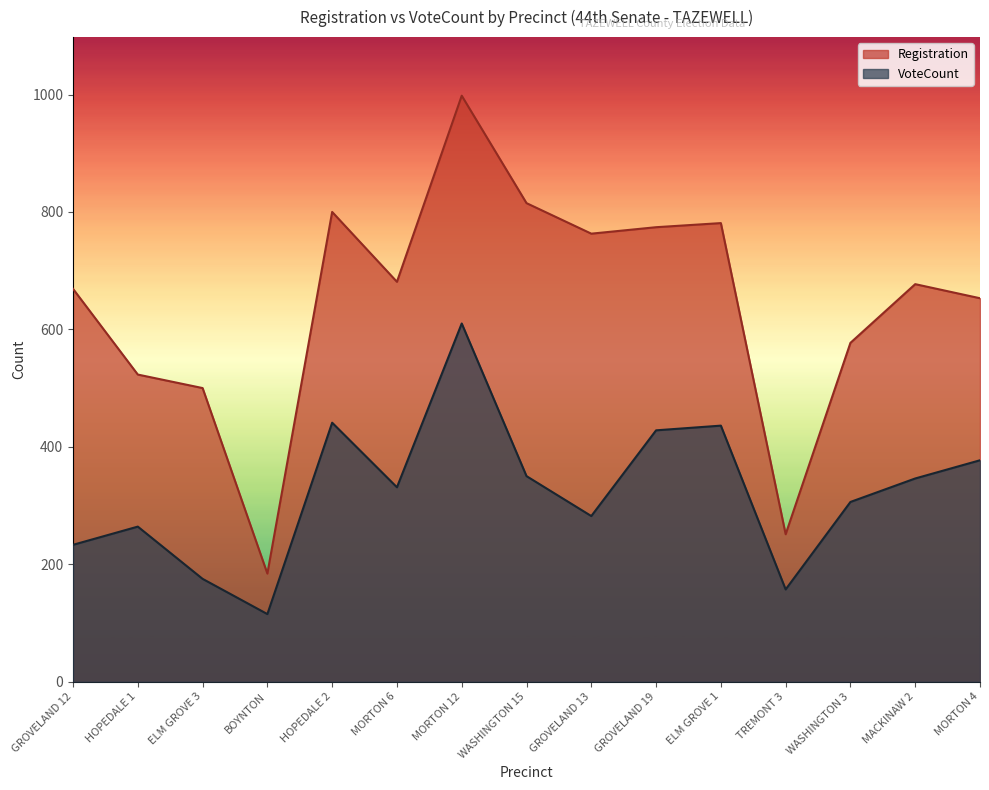

At which label is VoteCount closest to 362?

WASHINGTON 15